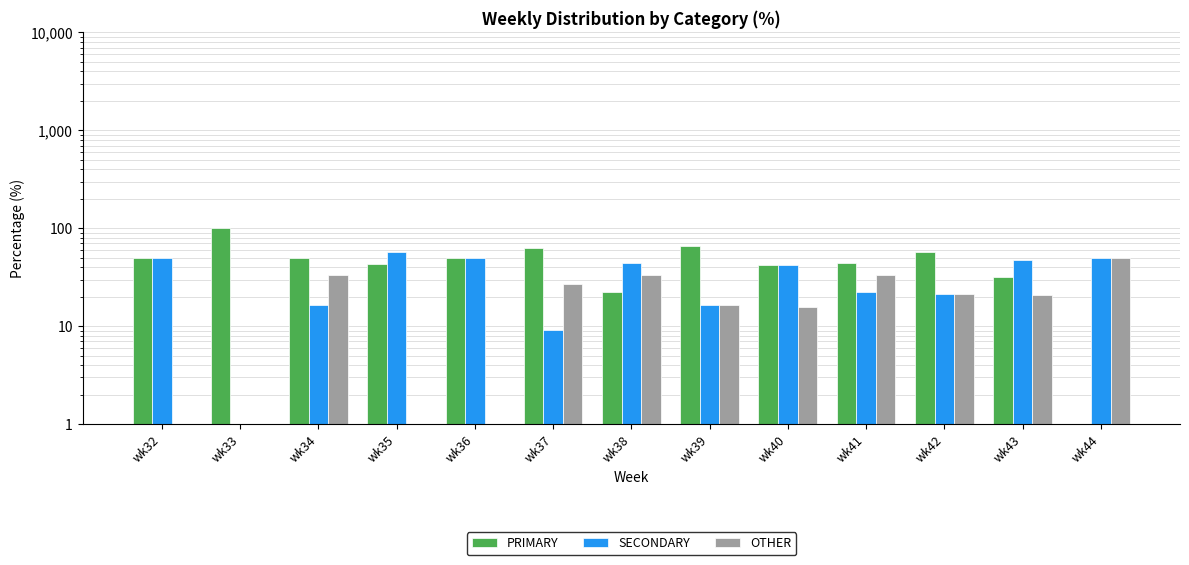

What are all the series names shown in the legend?

PRIMARY, SECONDARY, OTHER